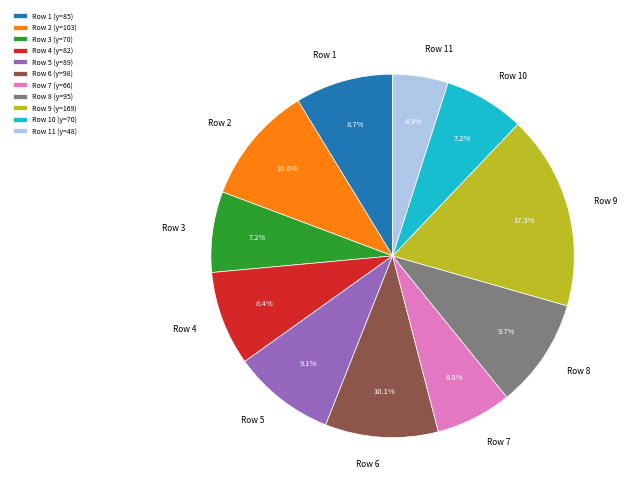

What is the ratio of the value at Row 3 to the value at Row 11?

1.5